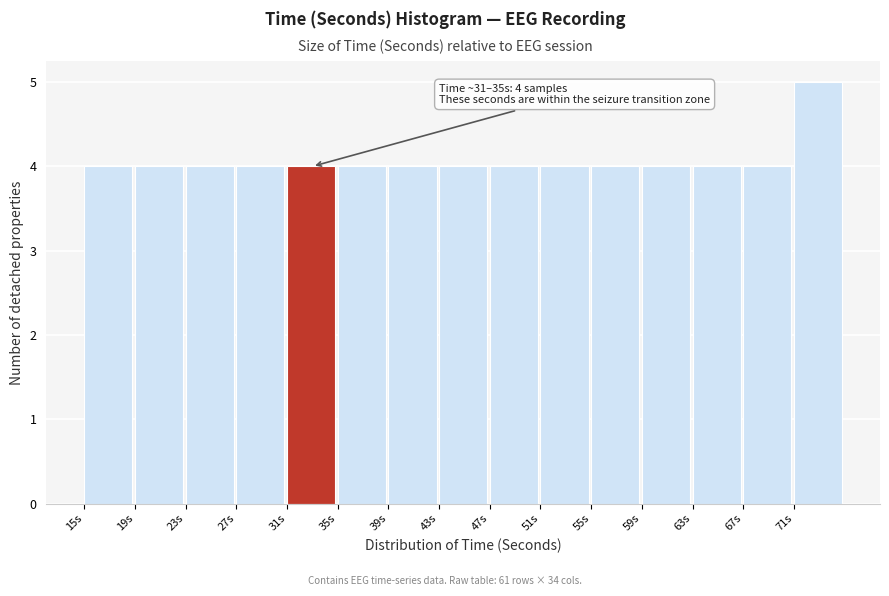

Which range on the x-axis has the tallest bar?

71 to 75